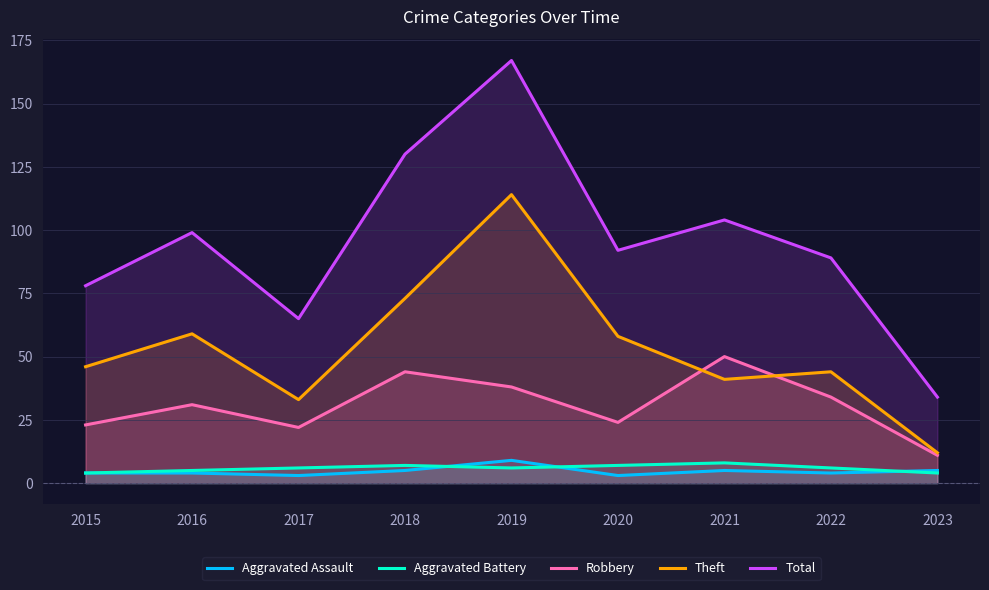

What is the value of the Robbery point at the 1st from the left?

23